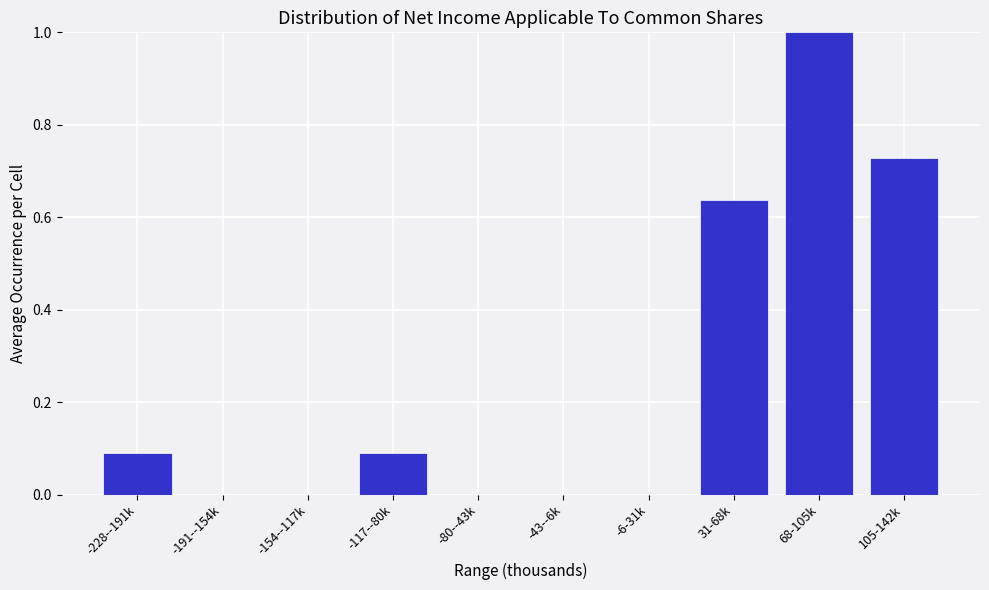

Is it true that the value at 105-142k is 0.2?

False